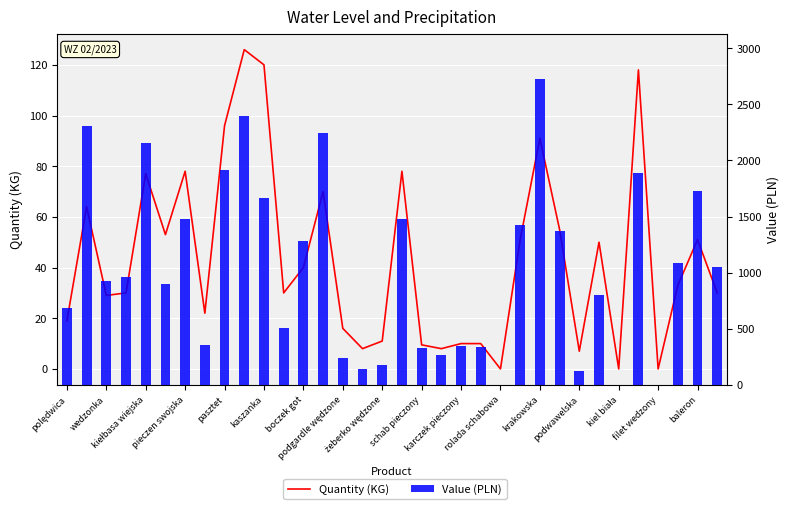

Reading left to right, transcribe all the data shown in this chart.

Quantity (KG): 19.0	64.0	29.0	30.0	77.0	53.0	78.0	22.0	96.0	126.0	120.0	30.0	40.0	70.0	16.0	8.0	11.0	78.0	9.5	8.0	10.0	10.0	0.0	51.0	91.0	55.0	7.0	50.0	0.0	118.0	0.0	33.0	51.0	30.0
Value (PLN): 684.0	2304.0	928.0	960.0	2156.0	901.0	1474.2	352.0	1910.4	2394.0	1668.0	507.0	1280.0	2240.0	240.0	144.0	176.0	1482.0	332.5	264.0	350.0	340.0	0.0	1428.0	2720.9	1375.0	126.0	800.0	0.0	1888.0	0.0	1089.0	1728.9	1050.0